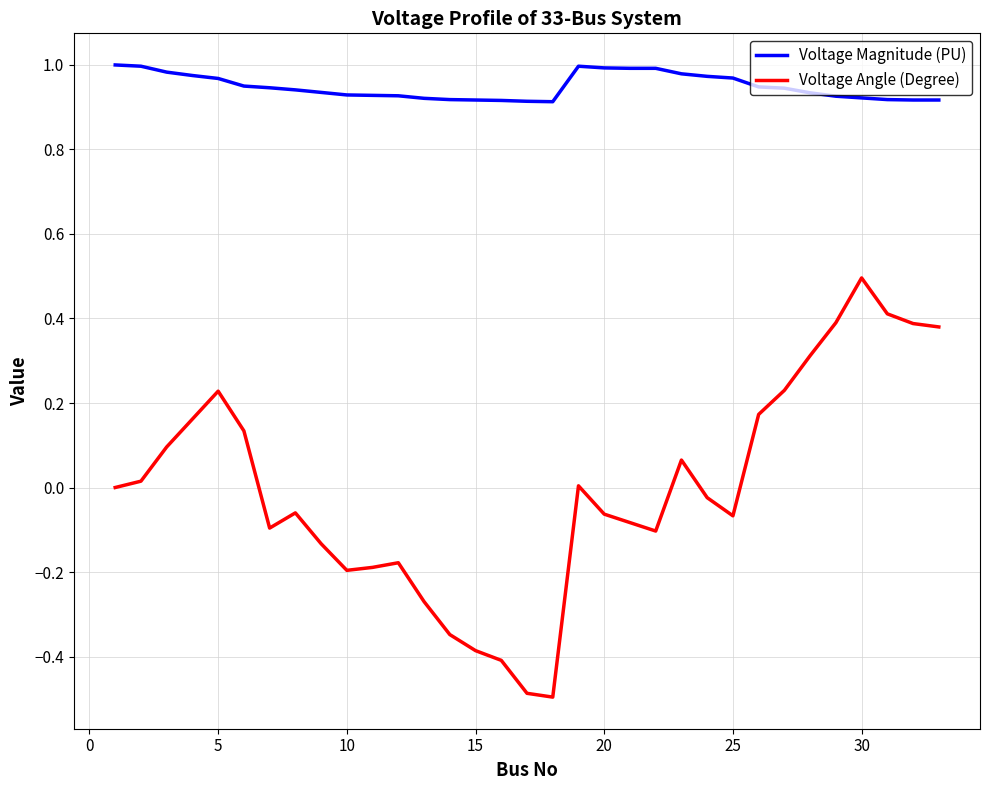

What is the minimum value shown in the chart?

-0.5